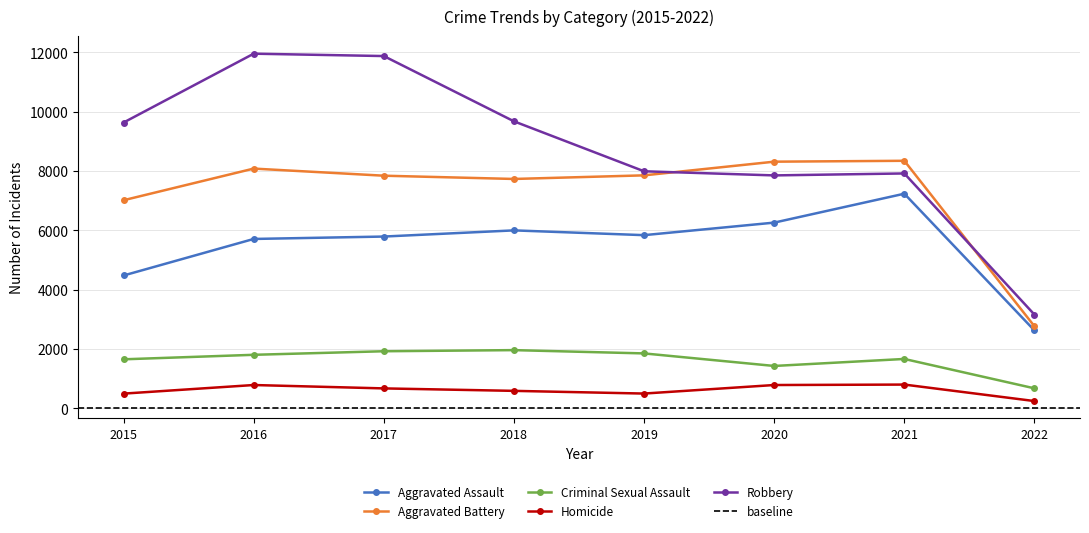

What is the value of the Homicide point at the 8th from the left?

245